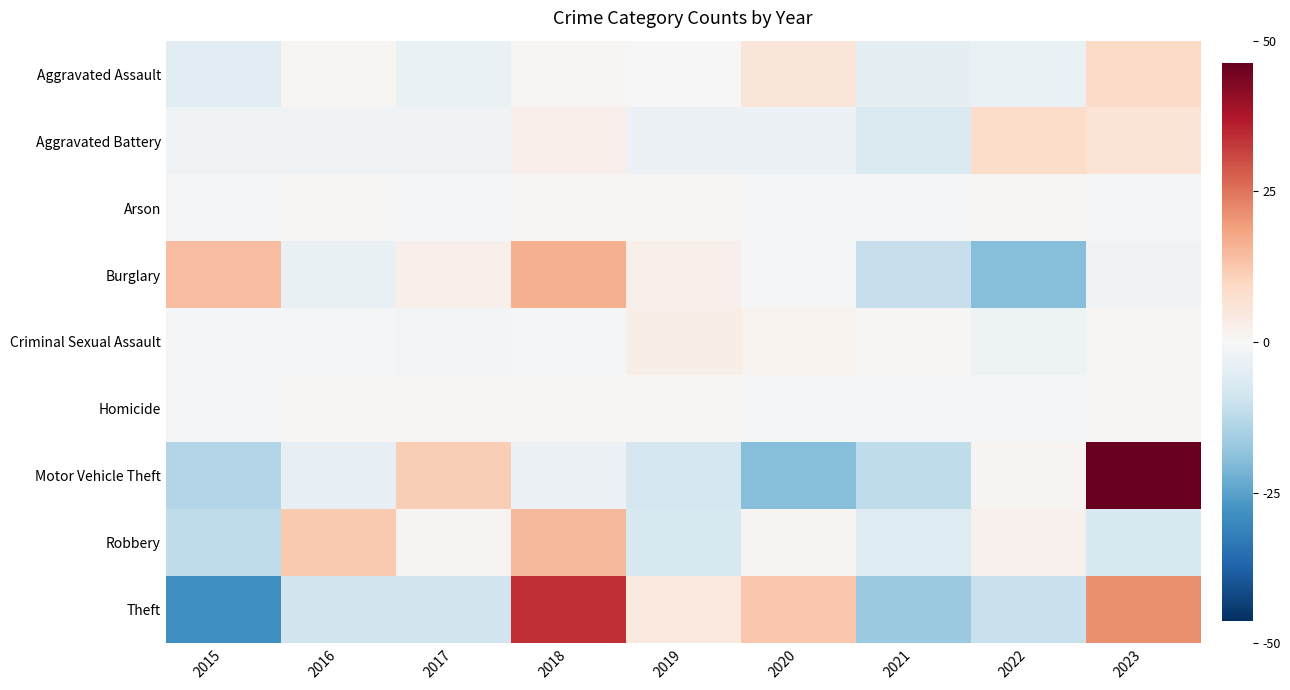

Which series has the largest total across all categories?

Motor Vehicle Theft